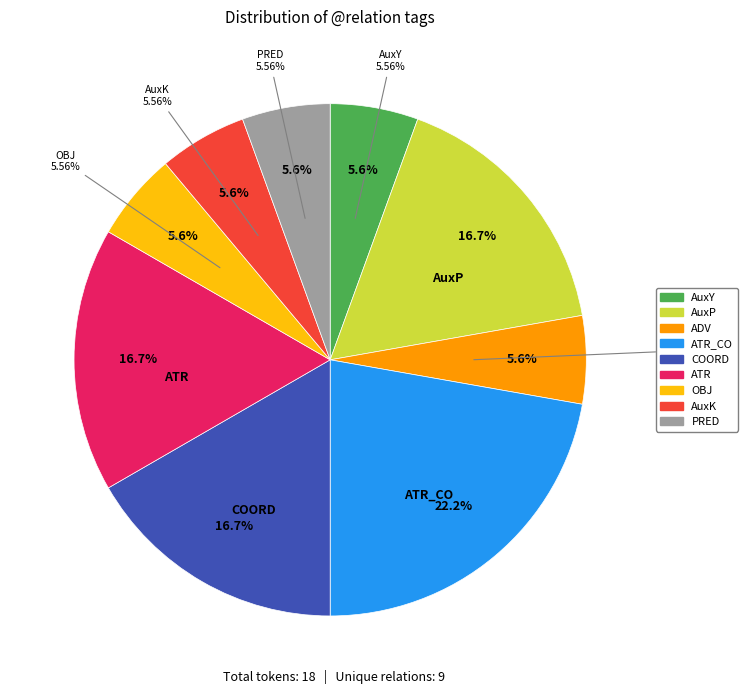

Is there any slice that represents more than half of the pie?

No